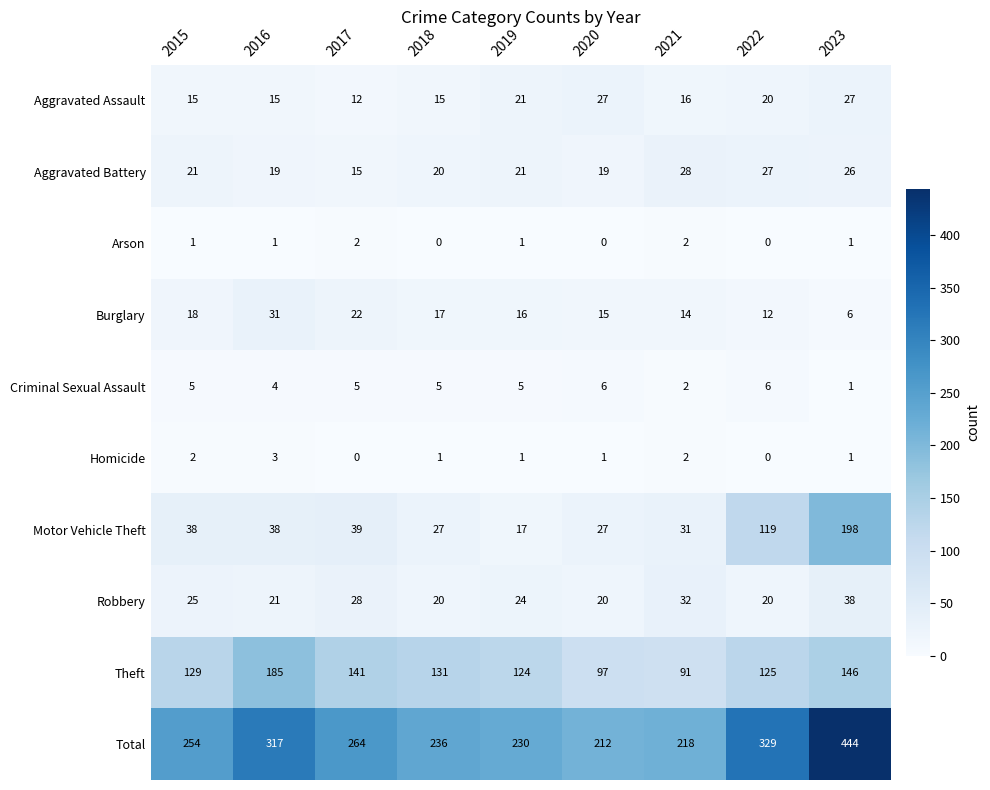

Which series changed the most between 2015 and 2019?

Total